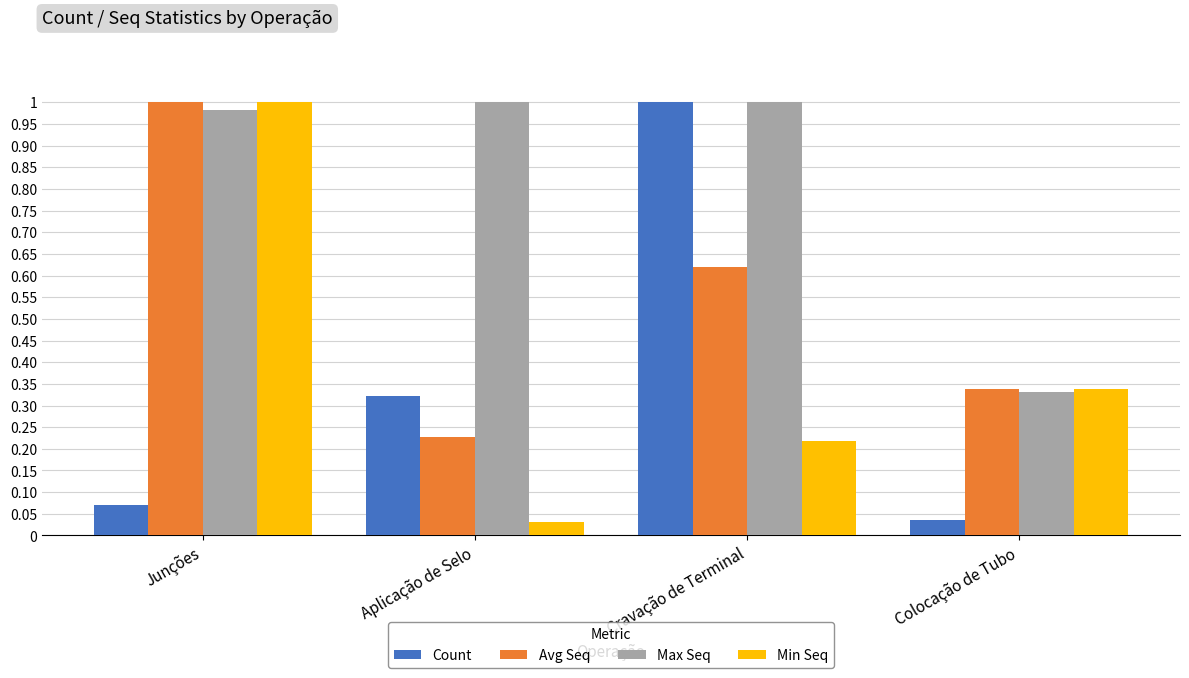

At which category is the sum across all series the highest?

Junções